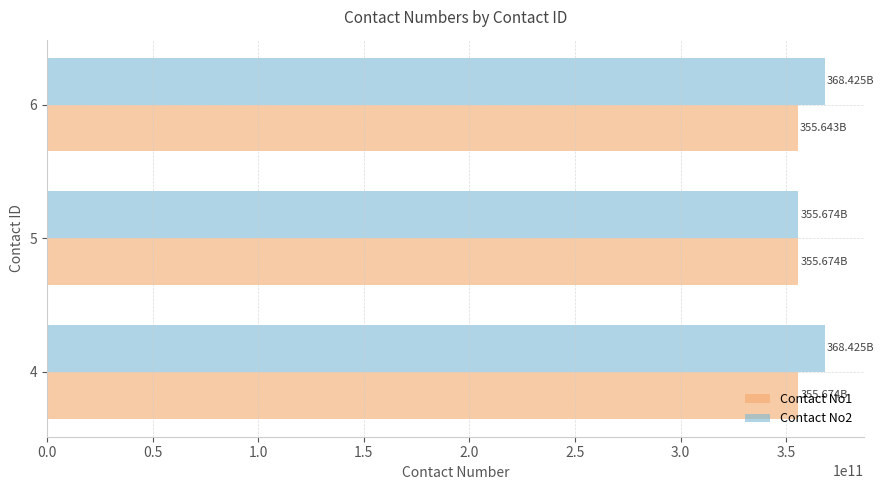

What are all the series names shown in the legend?

Contact No1, Contact No2